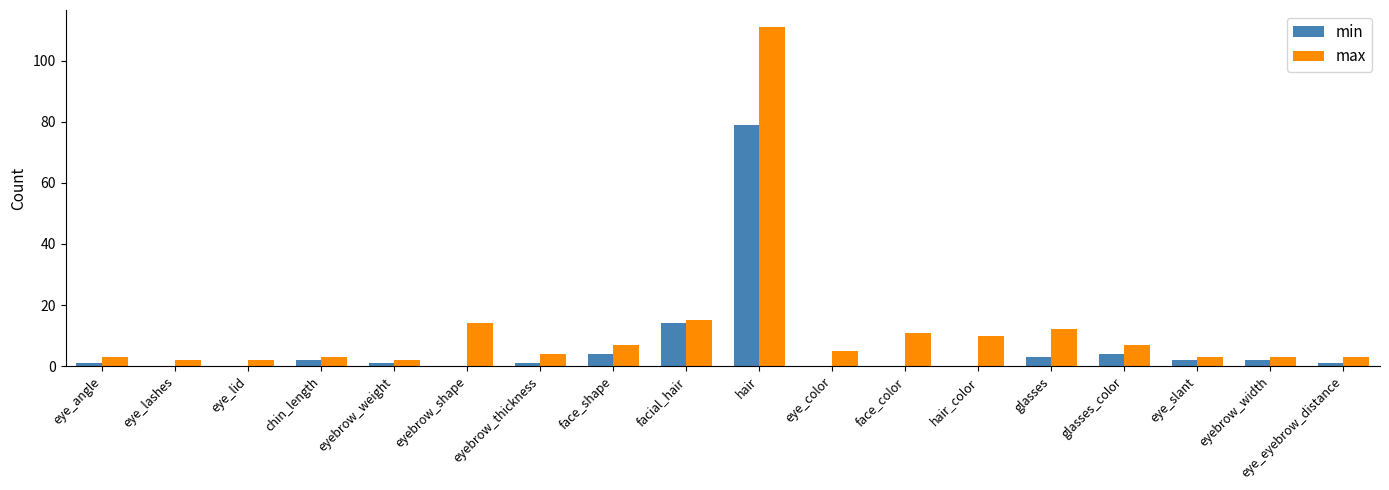

Which series has the largest range (max minus min)?

max